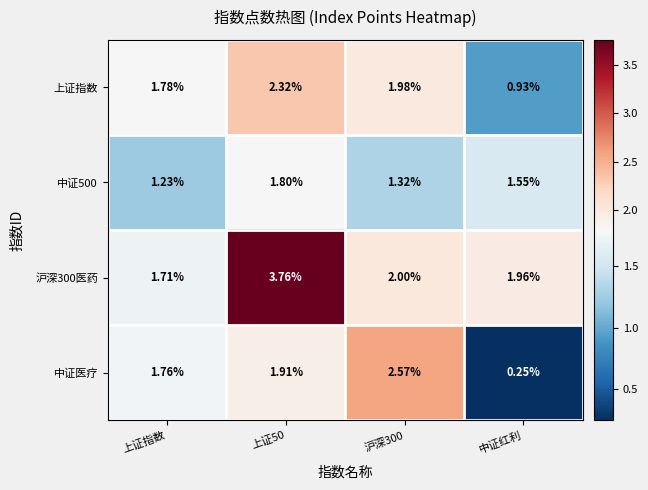

Rank the series by their maximum value, from highest to lowest.

沪深300医药, 中证医疗, 上证指数, 中证500